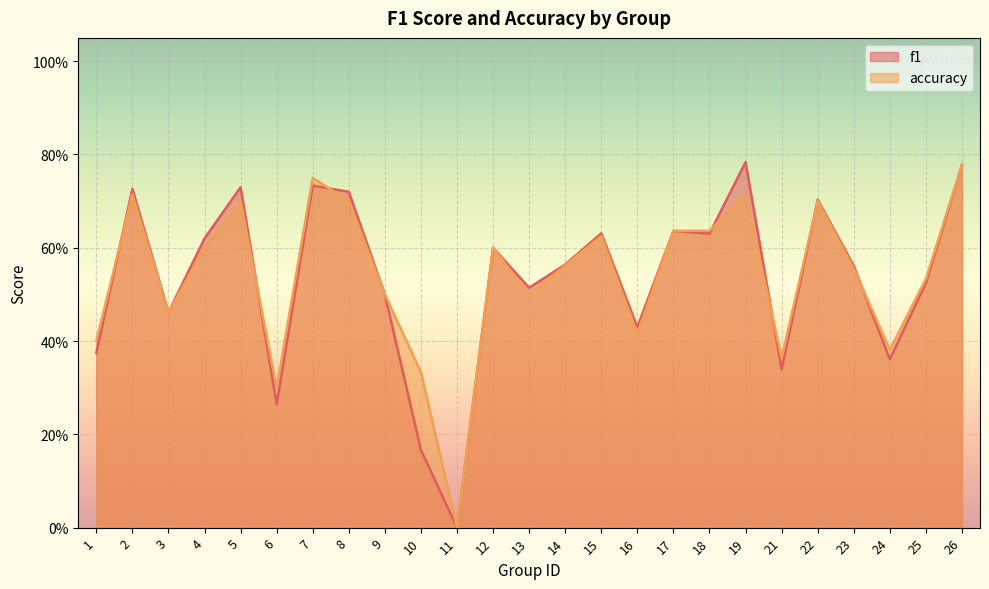

List the series in order of their peak value, highest first.

f1, accuracy